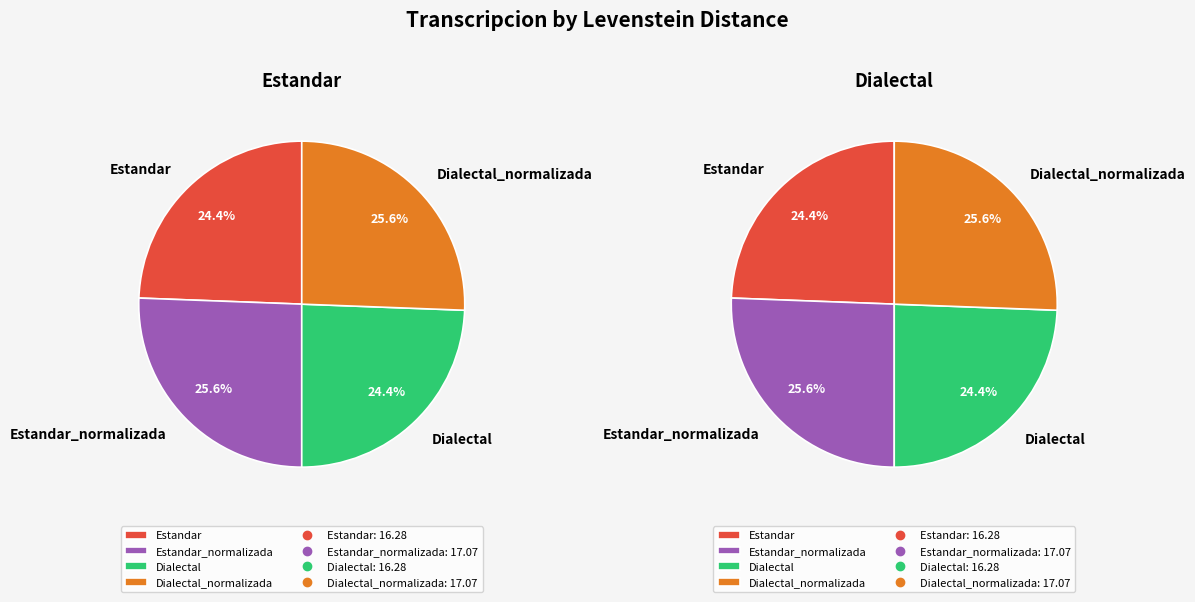

Is it true that Estandar_normalizada is 18% of the pie?

False